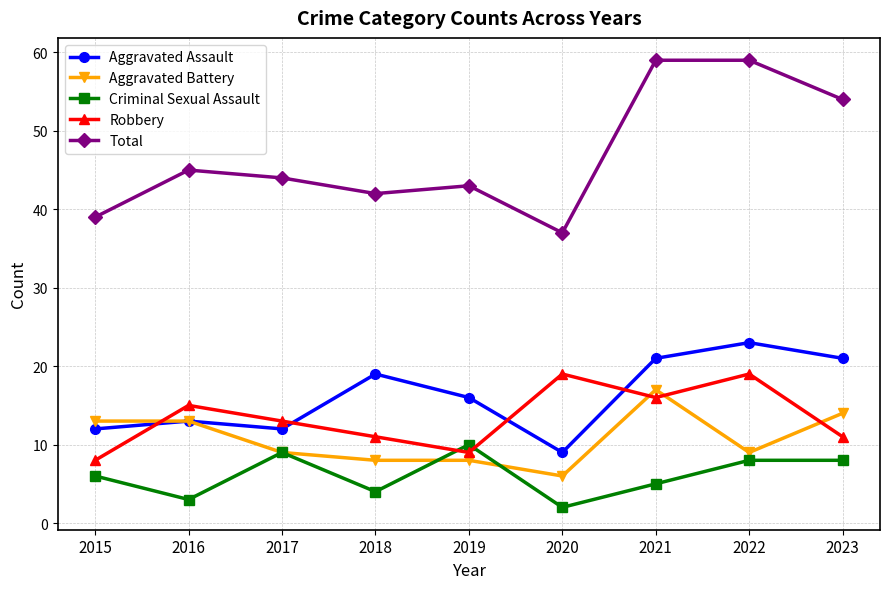

True or false: Aggravated Assault has more than 1 points higher than both neighbors.

True